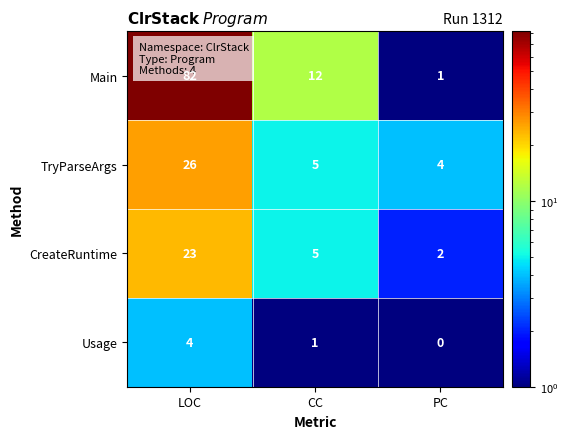

What is the minimum value shown in the chart?

0